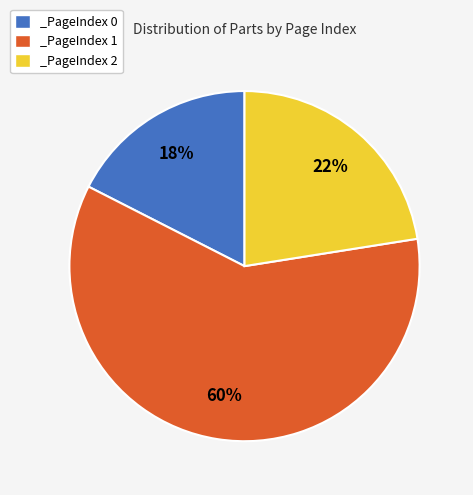

Which category has the smallest portion of the pie?

_PageIndex 0